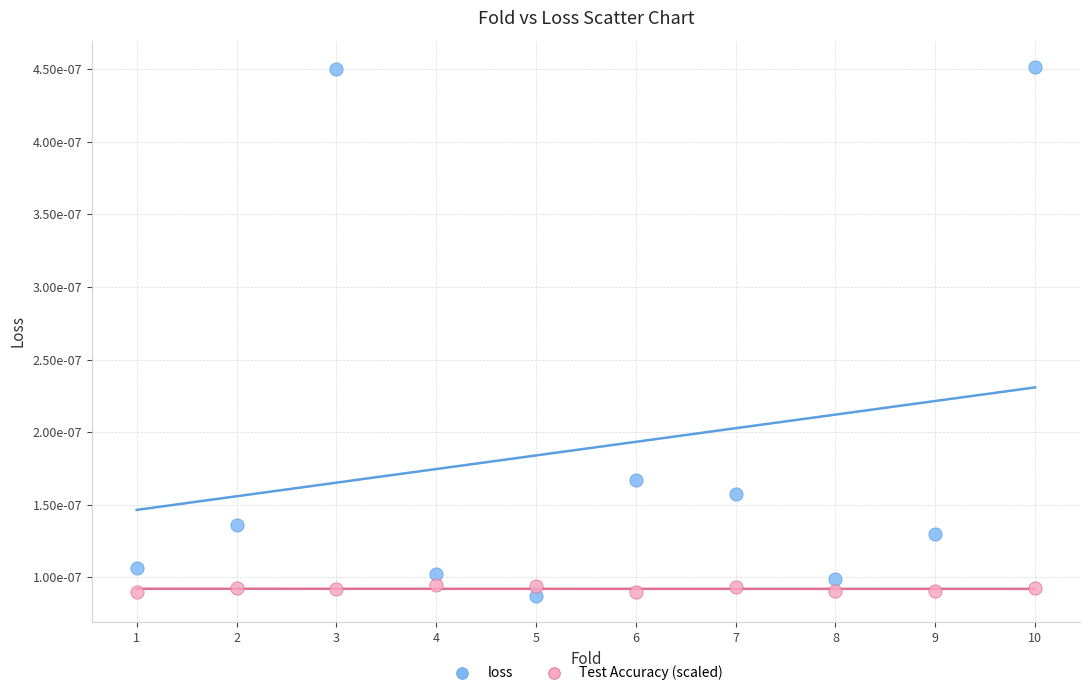

Which series reaches the maximum Y coordinate?

loss